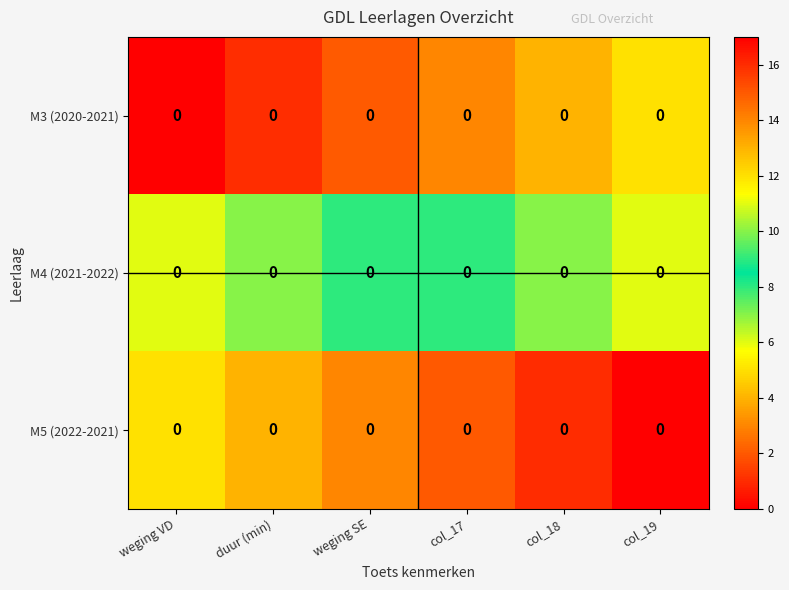

Count the M4 (2021-2022) values in the range 7 to 10.

4